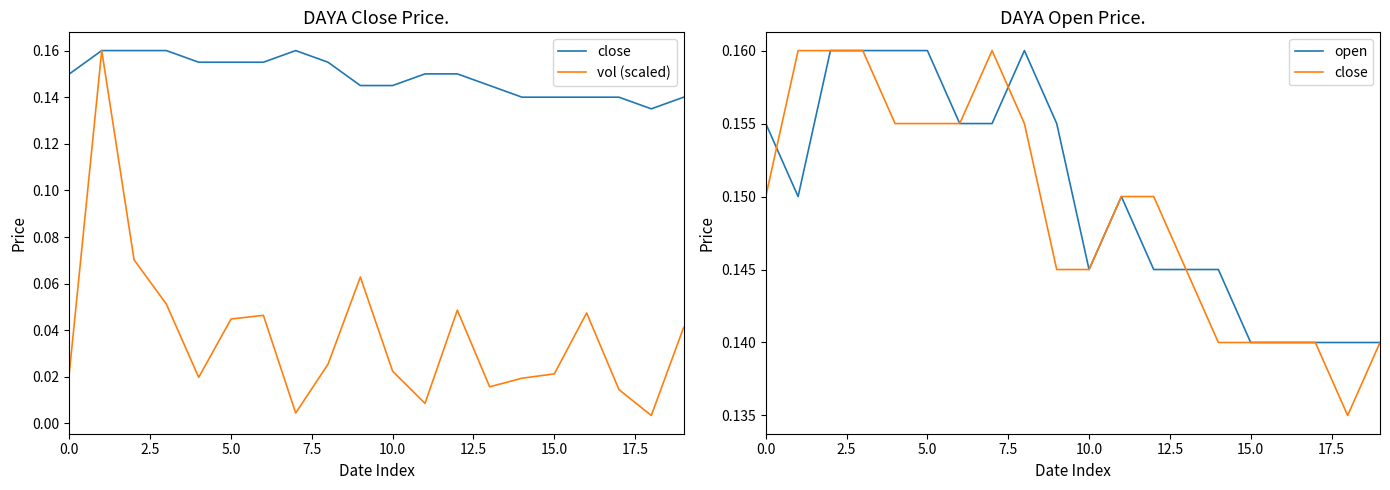

True or false: open and vol (scaled) intersect in this chart.

True